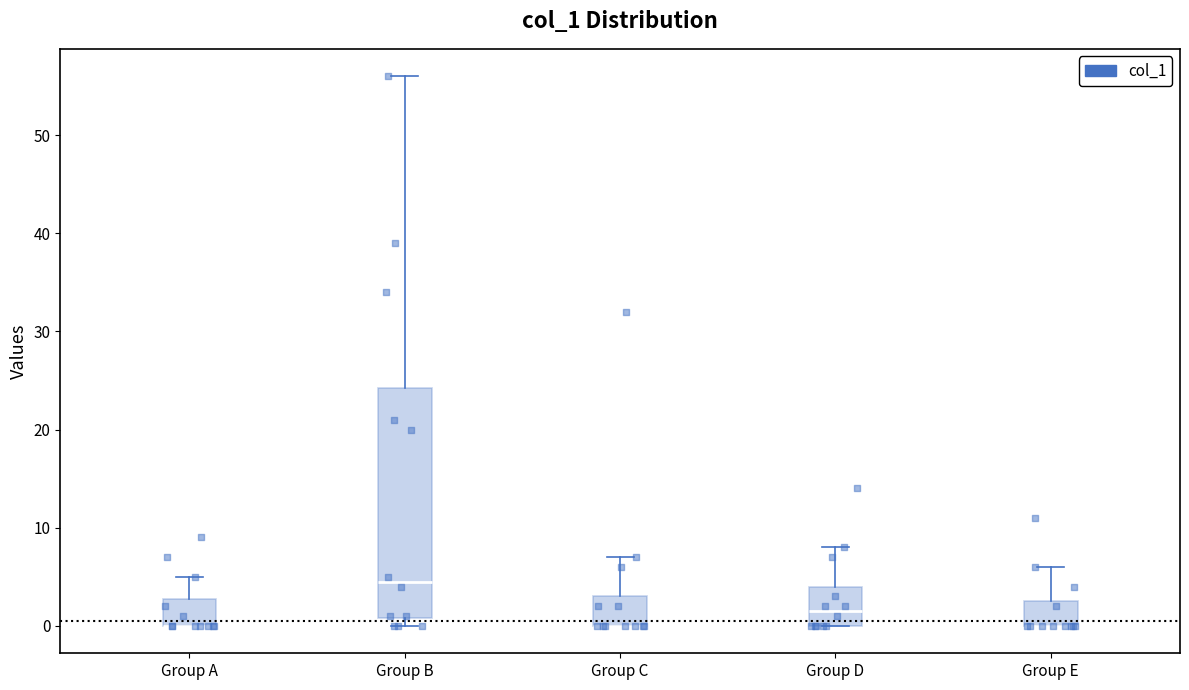

Reading left to right, read every box against the y-axis: the position of its median line, the range the box covers, and the ends of its whiskers. The values are not printed on the chart, so give them approximately, as read against the axis.

Group A: median 0 (drawn on the box's lower edge), box 0 to 3, whiskers 0 to 5
Group B: median 5, box 1 to 24, whiskers 0 to 56
Group C: median 0 (drawn on the box's lower edge), box 0 to 3, whiskers 0 to 7
Group D: median 2, box 0 to 4, whiskers 0 to 8
Group E: median 0 (drawn on the box's lower edge), box 0 to 3, whiskers 0 to 6